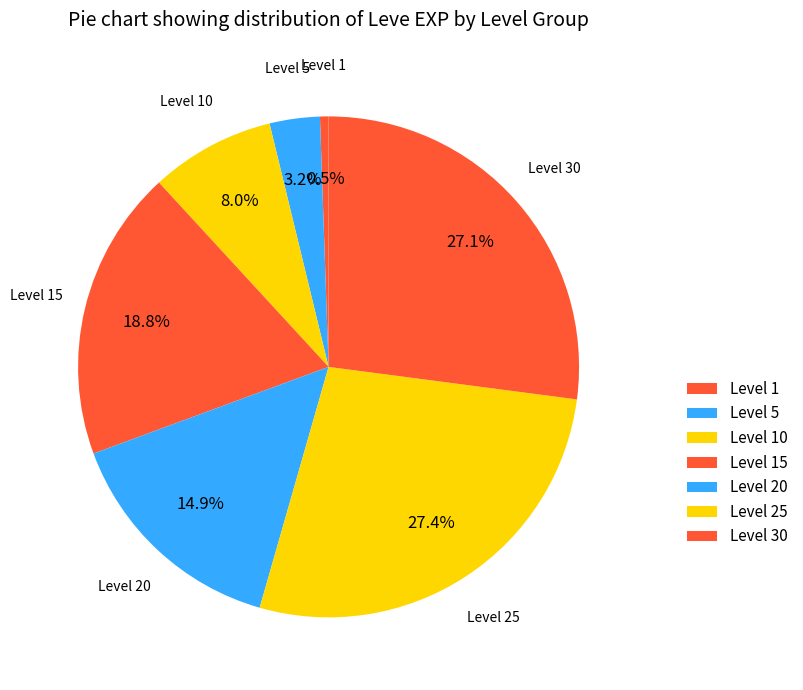

Is there a majority slice in this chart?

No